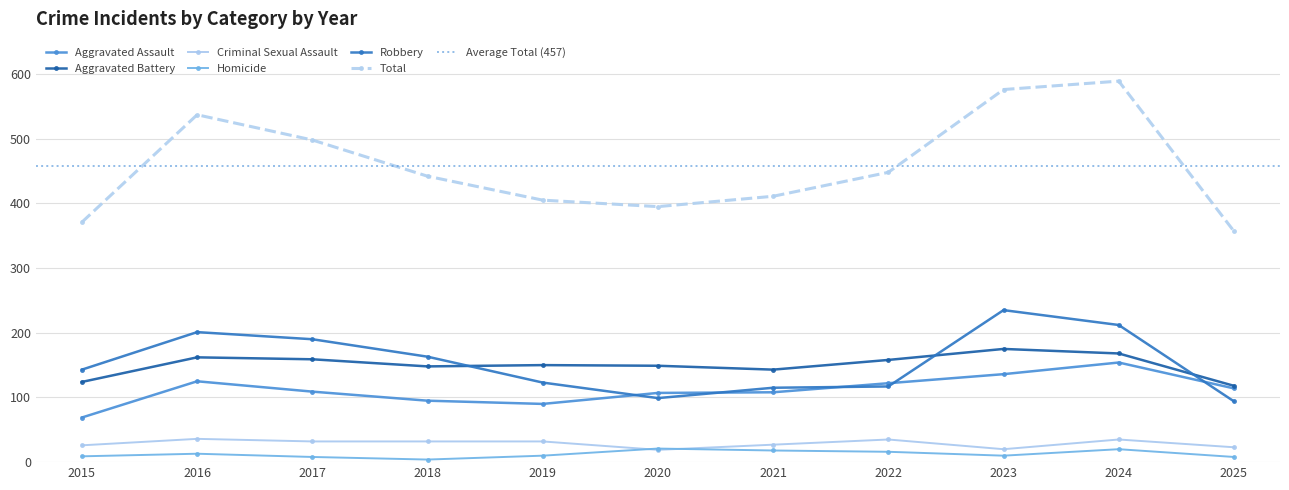

What is the sum of all Total values?

5029